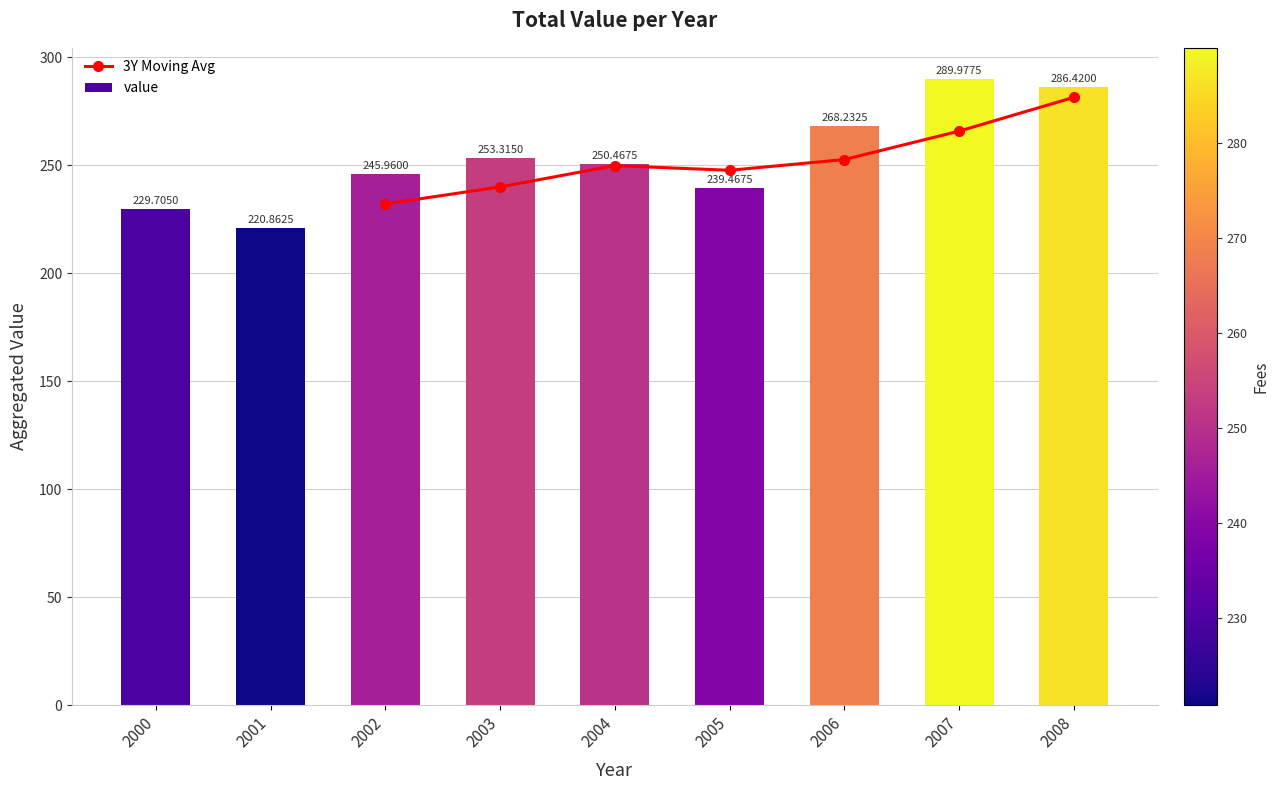

At which label does the data first exceed 250?

2003